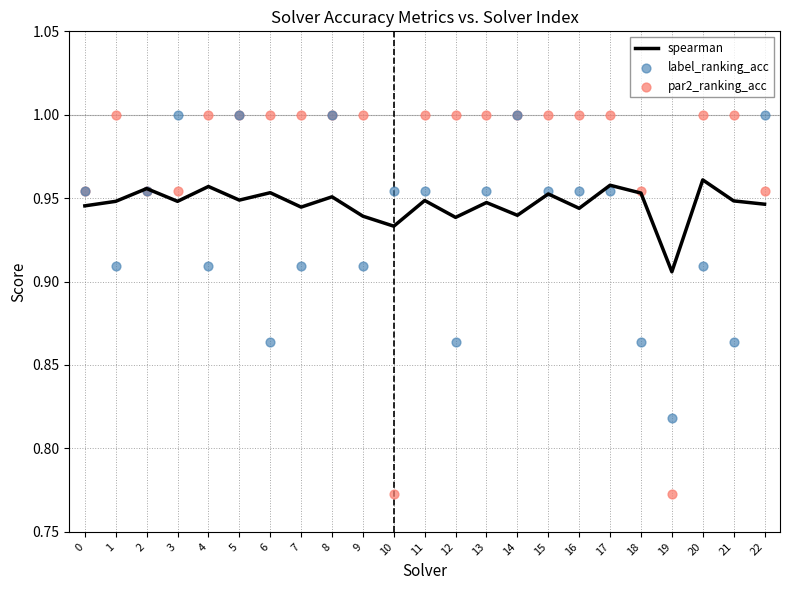

Which series has the largest Y range (max minus min)?

par2_ranking_acc